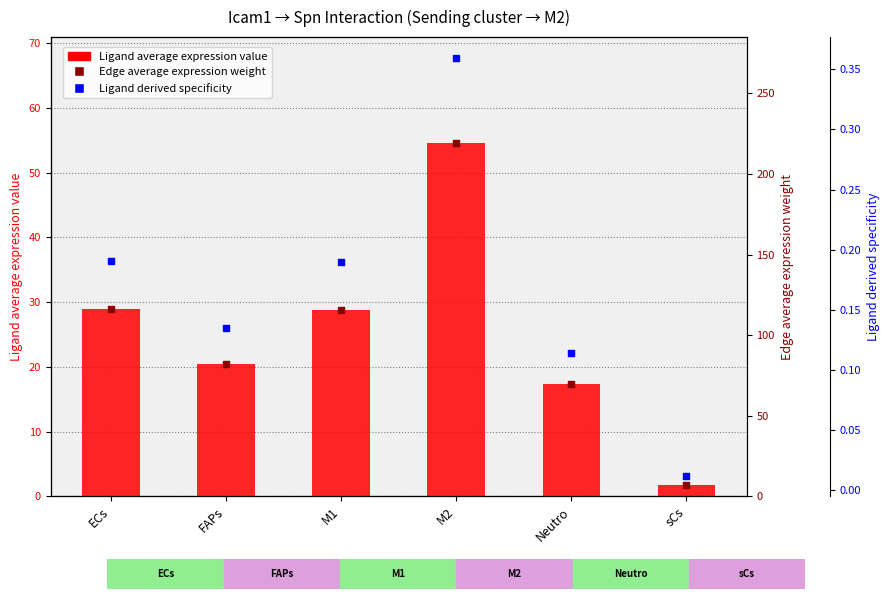

At which category is the sum across all series the highest?

M2